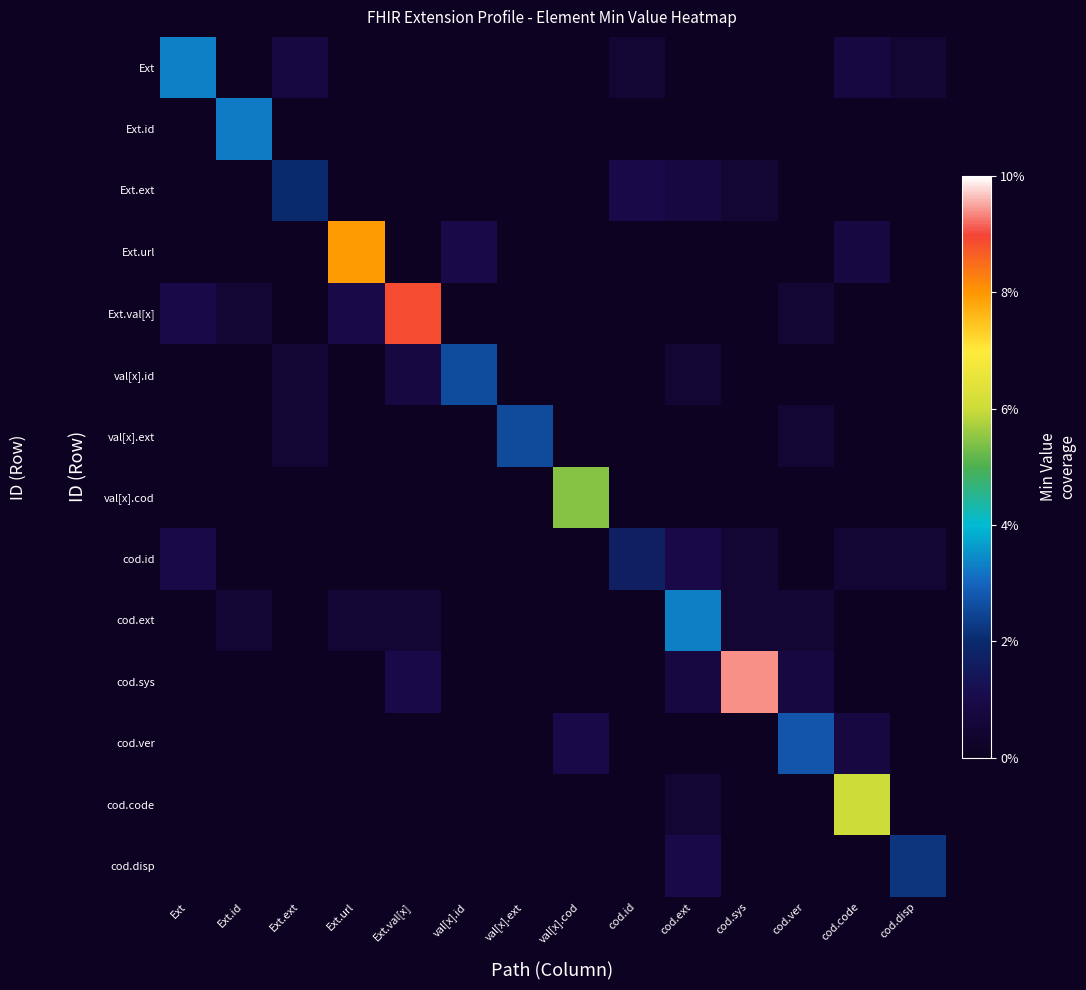

Reading left to right, transcribe all the data shown in this chart.

Ext: Ext=0.3	Ext.id=0.0	Ext.ext=0.1	Ext.url=0.0	Ext.val[x]=0.0	val[x].id=0.0	val[x].ext=0.0	val[x].cod=0.0	cod.id=0.1	cod.ext=0.0	cod.sys=0.0	cod.ver=0.0	cod.code=0.1	cod.disp=0.1
Ext.id: Ext=0.0	Ext.id=0.3	Ext.ext=0.0	Ext.url=0.0	Ext.val[x]=0.0	val[x].id=0.0	val[x].ext=0.0	val[x].cod=0.0	cod.id=0.0	cod.ext=0.0	cod.sys=0.0	cod.ver=0.0	cod.code=0.0	cod.disp=0.0
Ext.ext: Ext=0.0	Ext.id=0.0	Ext.ext=0.2	Ext.url=0.0	Ext.val[x]=0.0	val[x].id=0.0	val[x].ext=0.0	val[x].cod=0.0	cod.id=0.1	cod.ext=0.1	cod.sys=0.1	cod.ver=0.0	cod.code=0.0	cod.disp=0.0
Ext.url: Ext=0.0	Ext.id=0.0	Ext.ext=0.0	Ext.url=0.8	Ext.val[x]=0.0	val[x].id=0.1	val[x].ext=0.0	val[x].cod=0.0	cod.id=0.0	cod.ext=0.0	cod.sys=0.0	cod.ver=0.0	cod.code=0.1	cod.disp=0.0
Ext.val[x]: Ext=0.1	Ext.id=0.1	Ext.ext=0.0	Ext.url=0.1	Ext.val[x]=0.9	val[x].id=0.0	val[x].ext=0.0	val[x].cod=0.0	cod.id=0.0	cod.ext=0.0	cod.sys=0.0	cod.ver=0.1	cod.code=0.0	cod.disp=0.0
val[x].id: Ext=0.0	Ext.id=0.0	Ext.ext=0.1	Ext.url=0.0	Ext.val[x]=0.1	val[x].id=0.3	val[x].ext=0.0	val[x].cod=0.0	cod.id=0.0	cod.ext=0.1	cod.sys=0.0	cod.ver=0.0	cod.code=0.0	cod.disp=0.0
val[x].ext: Ext=0.0	Ext.id=0.0	Ext.ext=0.1	Ext.url=0.0	Ext.val[x]=0.0	val[x].id=0.0	val[x].ext=0.3	val[x].cod=0.0	cod.id=0.0	cod.ext=0.0	cod.sys=0.0	cod.ver=0.1	cod.code=0.0	cod.disp=0.0
val[x].cod: Ext=0.0	Ext.id=0.0	Ext.ext=0.0	Ext.url=0.0	Ext.val[x]=0.0	val[x].id=0.0	val[x].ext=0.0	val[x].cod=0.5	cod.id=0.0	cod.ext=0.0	cod.sys=0.0	cod.ver=0.0	cod.code=0.0	cod.disp=0.0
cod.id: Ext=0.1	Ext.id=0.0	Ext.ext=0.0	Ext.url=0.0	Ext.val[x]=0.0	val[x].id=0.0	val[x].ext=0.0	val[x].cod=0.0	cod.id=0.2	cod.ext=0.1	cod.sys=0.1	cod.ver=0.0	cod.code=0.1	cod.disp=0.1
cod.ext: Ext=0.0	Ext.id=0.1	Ext.ext=0.0	Ext.url=0.1	Ext.val[x]=0.1	val[x].id=0.0	val[x].ext=0.0	val[x].cod=0.0	cod.id=0.0	cod.ext=0.3	cod.sys=0.1	cod.ver=0.1	cod.code=0.0	cod.disp=0.0
cod.sys: Ext=0.0	Ext.id=0.0	Ext.ext=0.0	Ext.url=0.0	Ext.val[x]=0.1	val[x].id=0.0	val[x].ext=0.0	val[x].cod=0.0	cod.id=0.0	cod.ext=0.1	cod.sys=0.9	cod.ver=0.1	cod.code=0.0	cod.disp=0.0
cod.ver: Ext=0.0	Ext.id=0.0	Ext.ext=0.0	Ext.url=0.0	Ext.val[x]=0.0	val[x].id=0.0	val[x].ext=0.0	val[x].cod=0.1	cod.id=0.0	cod.ext=0.0	cod.sys=0.0	cod.ver=0.3	cod.code=0.1	cod.disp=0.0
cod.code: Ext=0.0	Ext.id=0.0	Ext.ext=0.0	Ext.url=0.0	Ext.val[x]=0.0	val[x].id=0.0	val[x].ext=0.0	val[x].cod=0.0	cod.id=0.0	cod.ext=0.1	cod.sys=0.0	cod.ver=0.0	cod.code=0.6	cod.disp=0.0
cod.disp: Ext=0.0	Ext.id=0.0	Ext.ext=0.0	Ext.url=0.0	Ext.val[x]=0.0	val[x].id=0.0	val[x].ext=0.0	val[x].cod=0.0	cod.id=0.0	cod.ext=0.1	cod.sys=0.0	cod.ver=0.0	cod.code=0.0	cod.disp=0.2